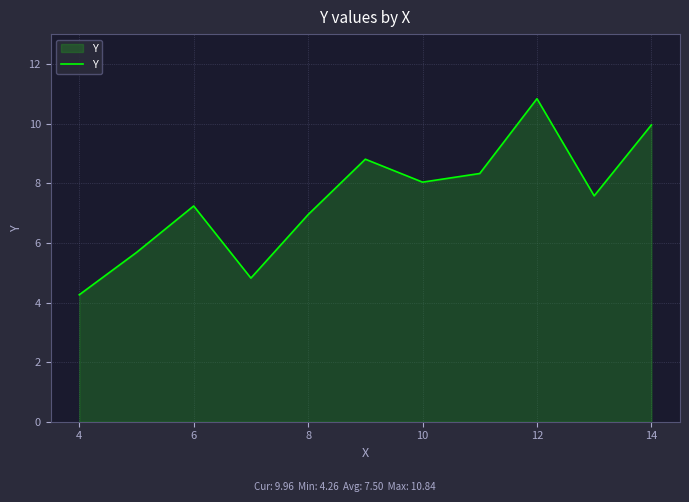

What is the smallest value displayed?

4.3